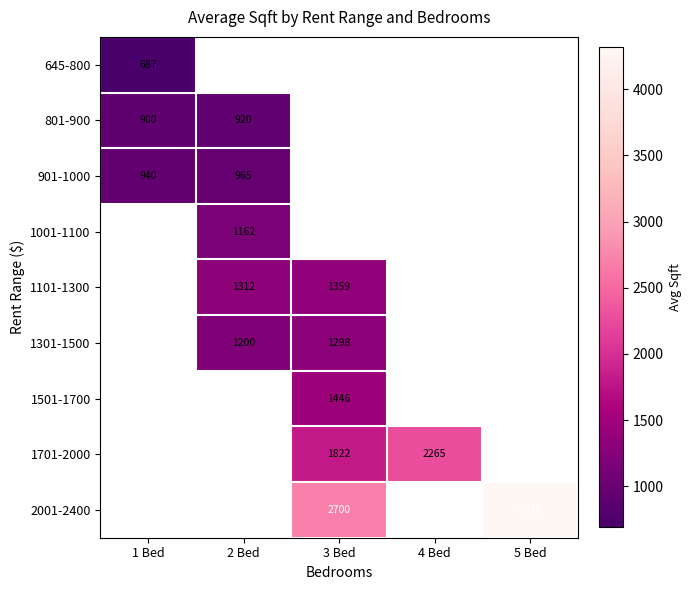

Which category has the lowest value in the 645-800 series?

1 Bed